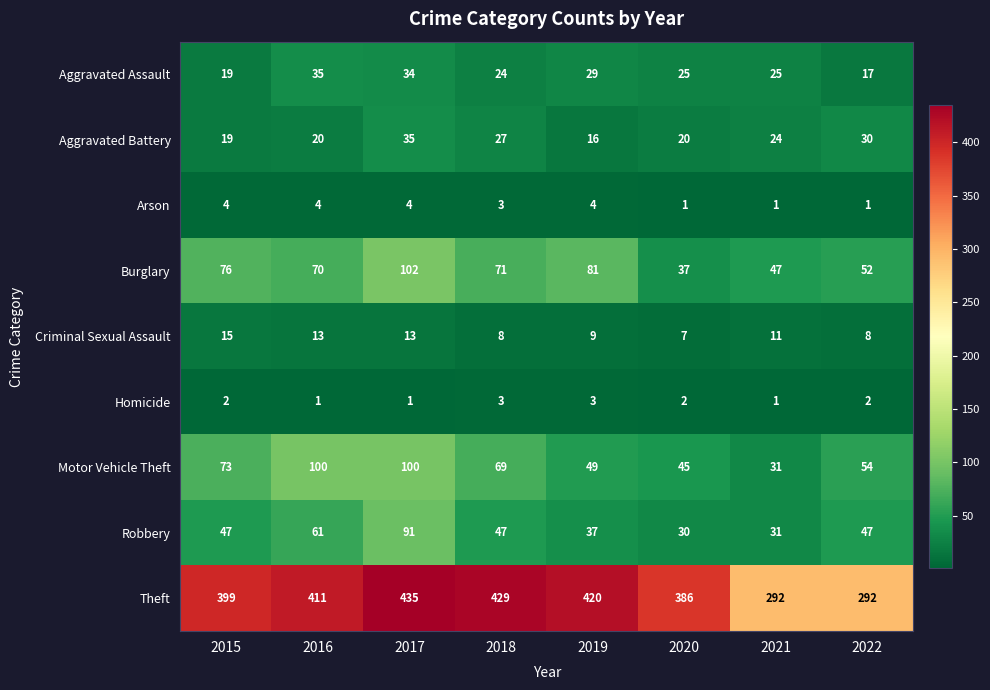

How many distinct data groups are displayed?

9